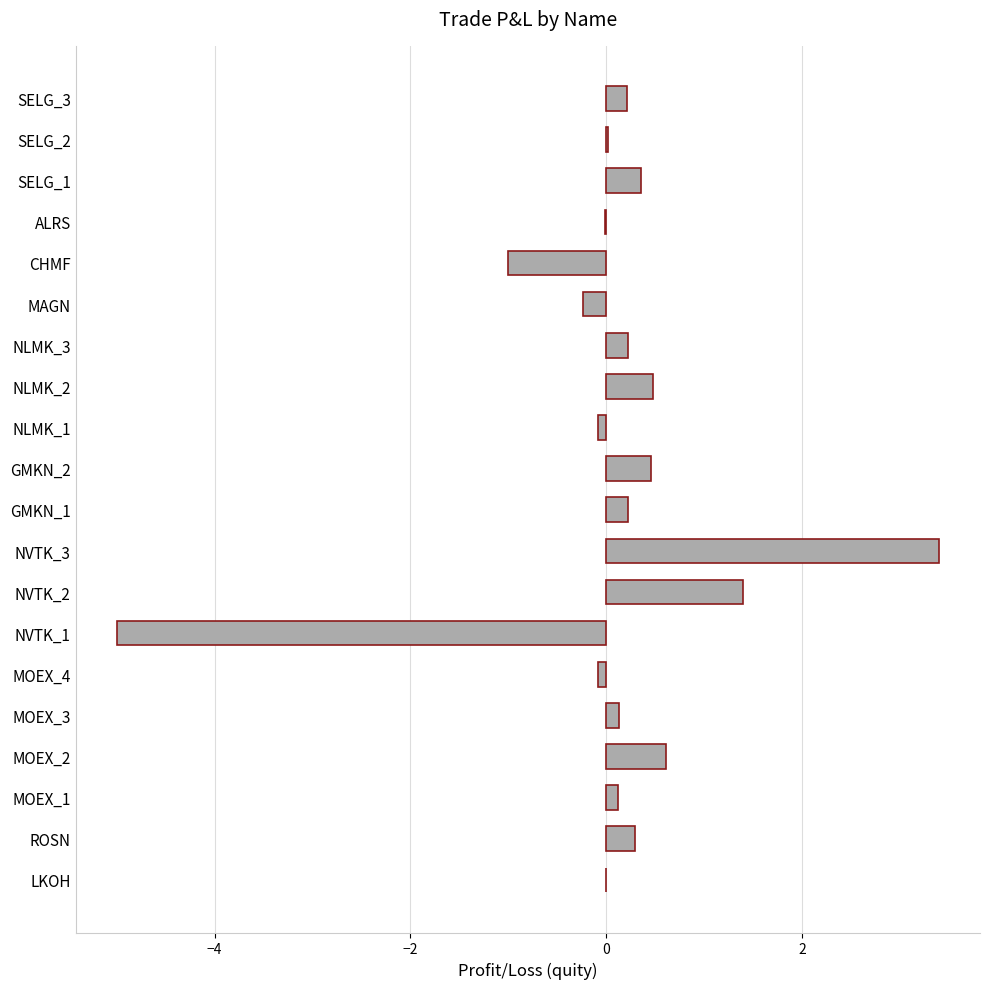

Between GMKN_2 and NVTK_2, which is larger?

NVTK_2